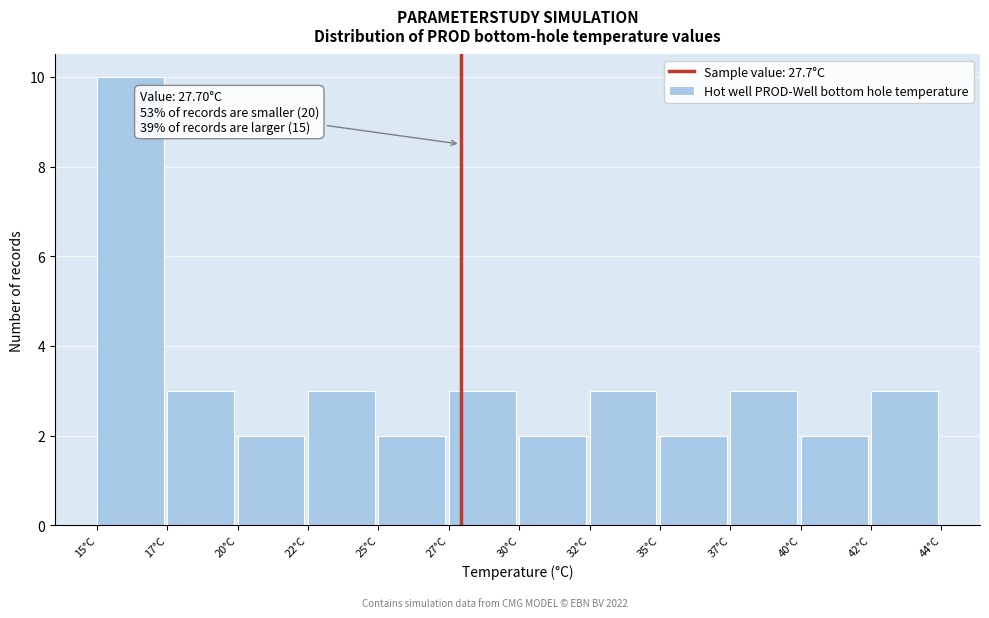

Reading right to left, extract all data points from this chart.

3	2	3	2	3	2	3	2	3	2	3	10